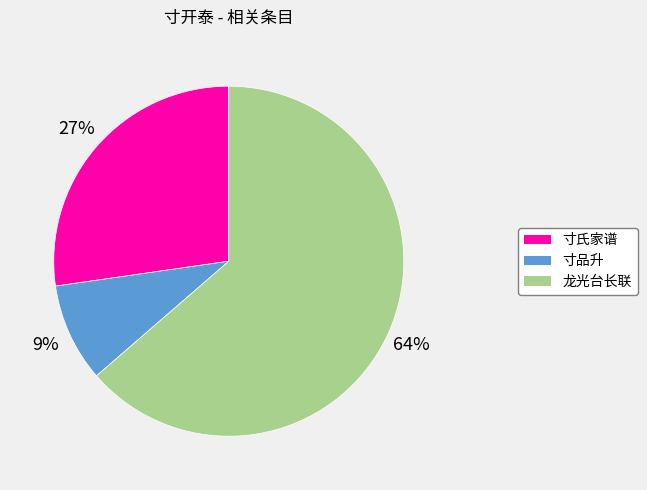

To the nearest percent, what is the difference between the largest and smallest slice percentages?

55%